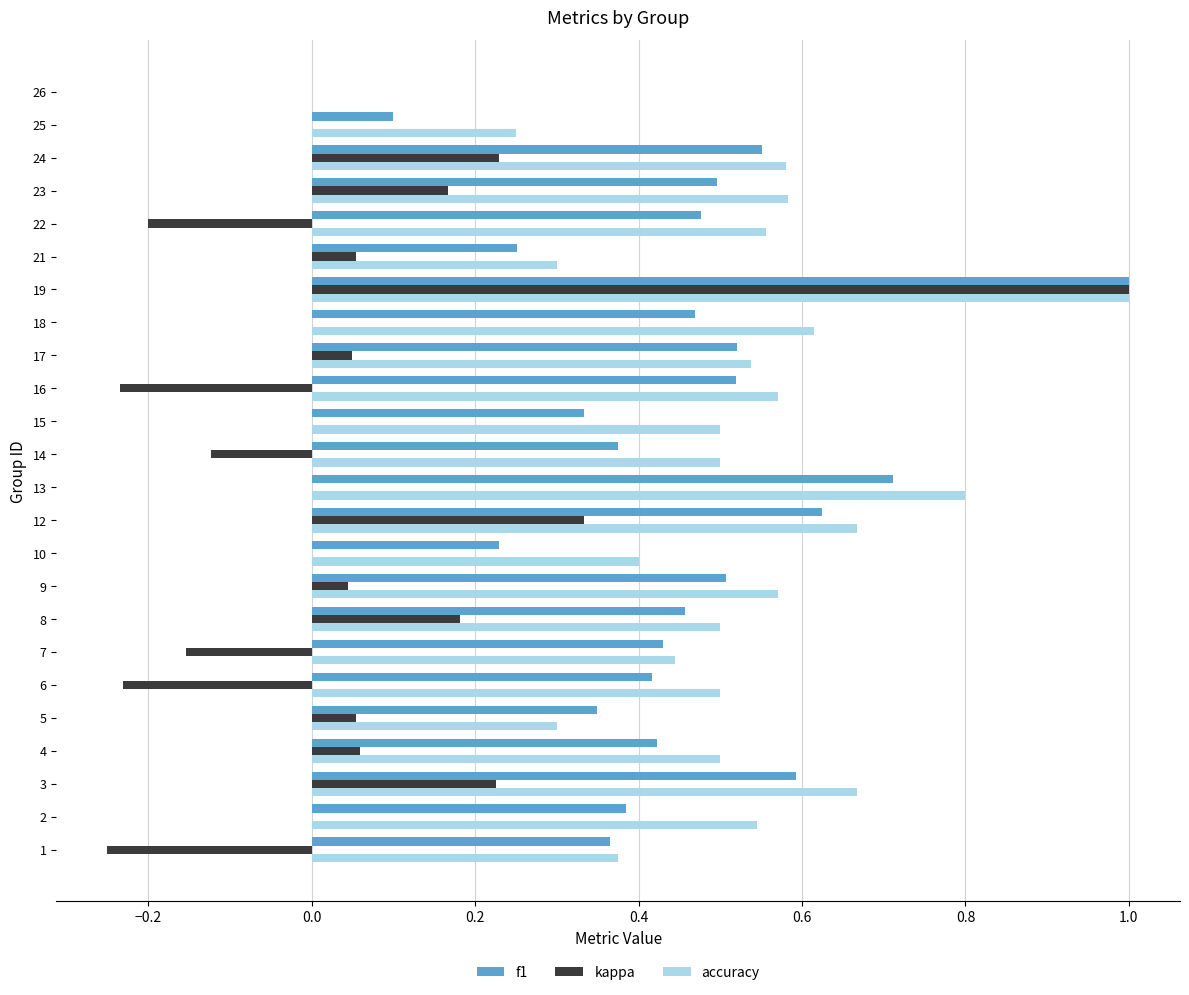

What is the sum of the f1 values at 14 and 22?

0.9